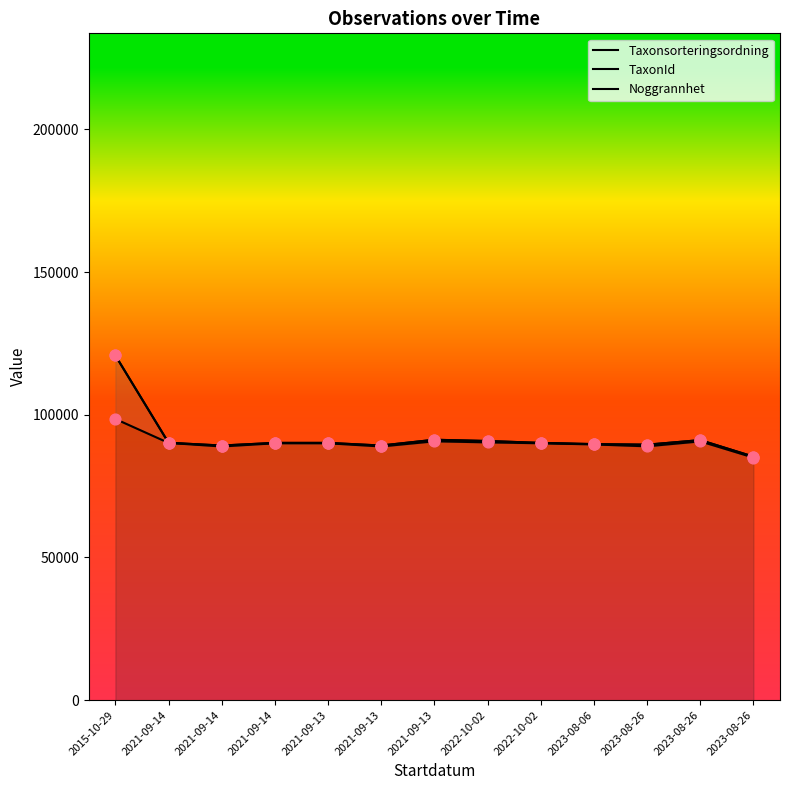

Which series has the largest total across all categories?

Noggrannhet